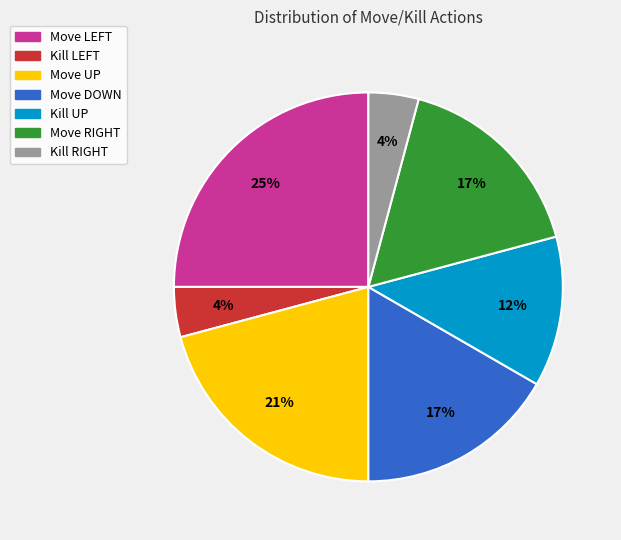

How many slices are in this pie chart?

7